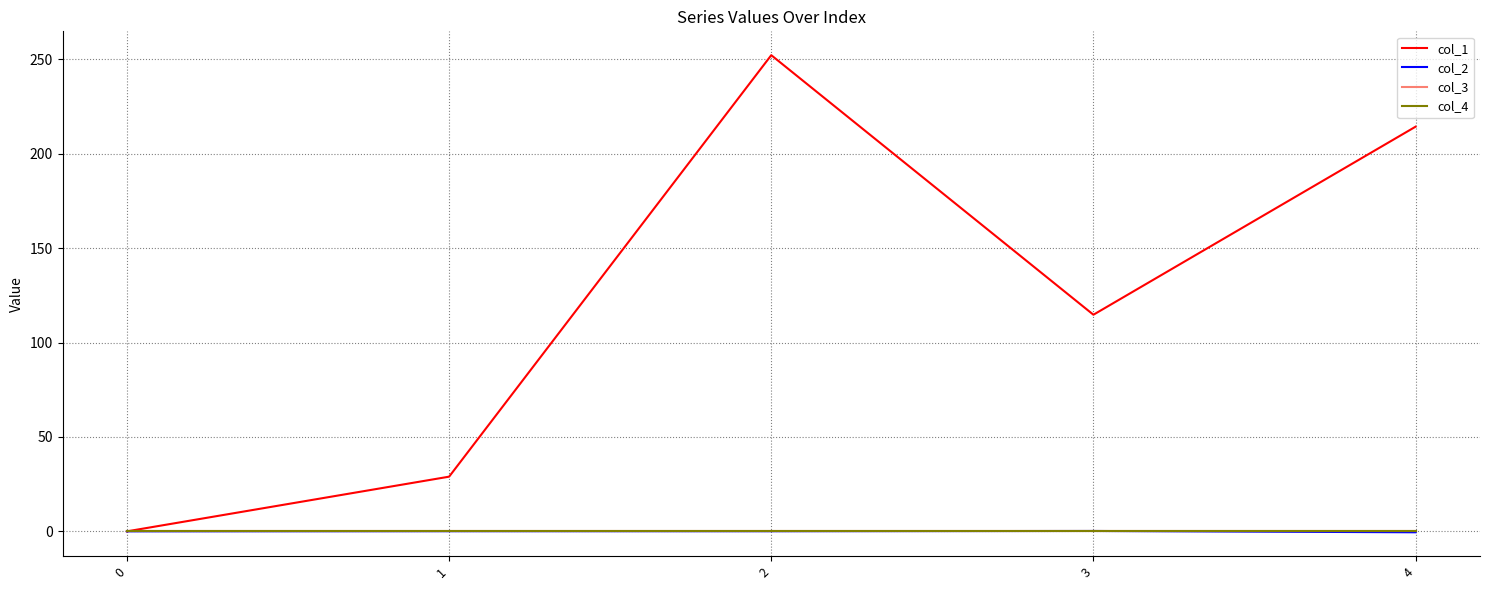

At which category is the sum across all series the highest?

2